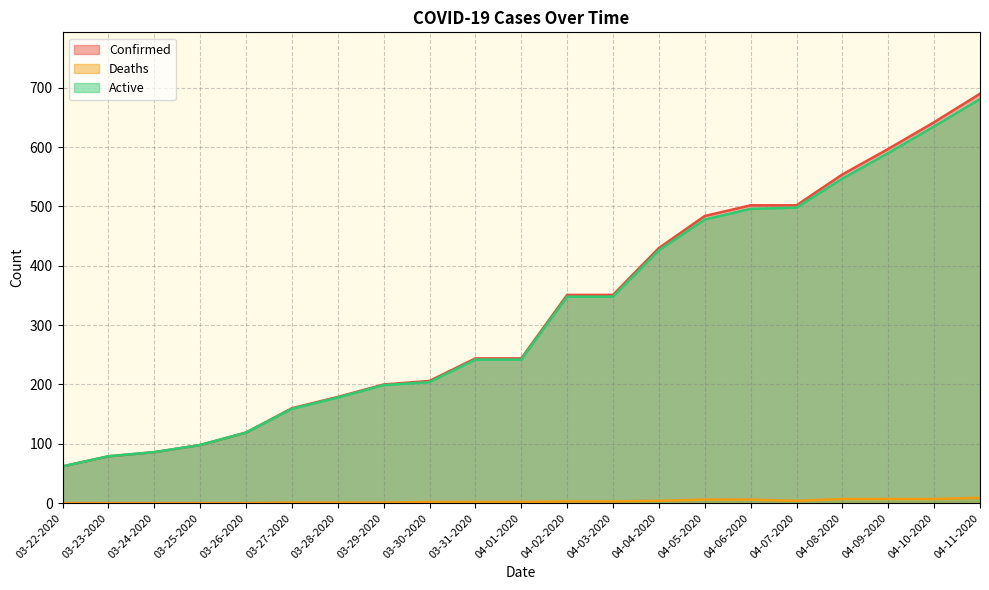

Read the Deaths value at 04-11-2020.

9